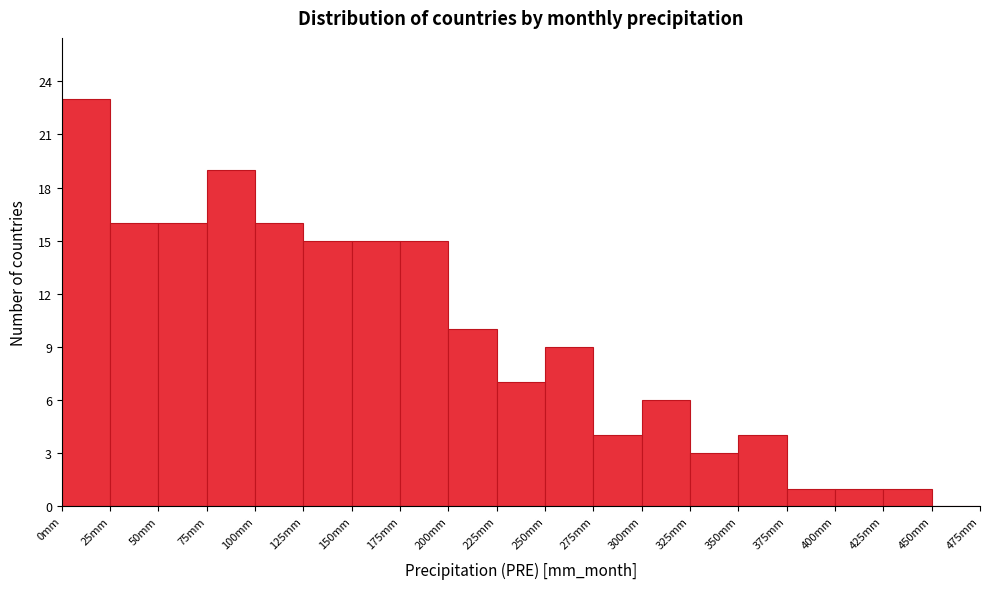

Reading left to right, transcribe this chart: for each bar, give the range it covers on the x-axis and its height. The values are not printed on the chart, so give them approximately, as read against the axis.

0 to 25: 23
25 to 50: 16
50 to 75: 16
75 to 100: 19
100 to 125: 16
125 to 150: 15
150 to 175: 15
175 to 200: 15
200 to 225: 10
225 to 250: 7
250 to 275: 9
275 to 300: 4
300 to 325: 6
325 to 350: 3
350 to 375: 4
375 to 400: 1
400 to 425: 1
425 to 450: 1
450 to 475: 0